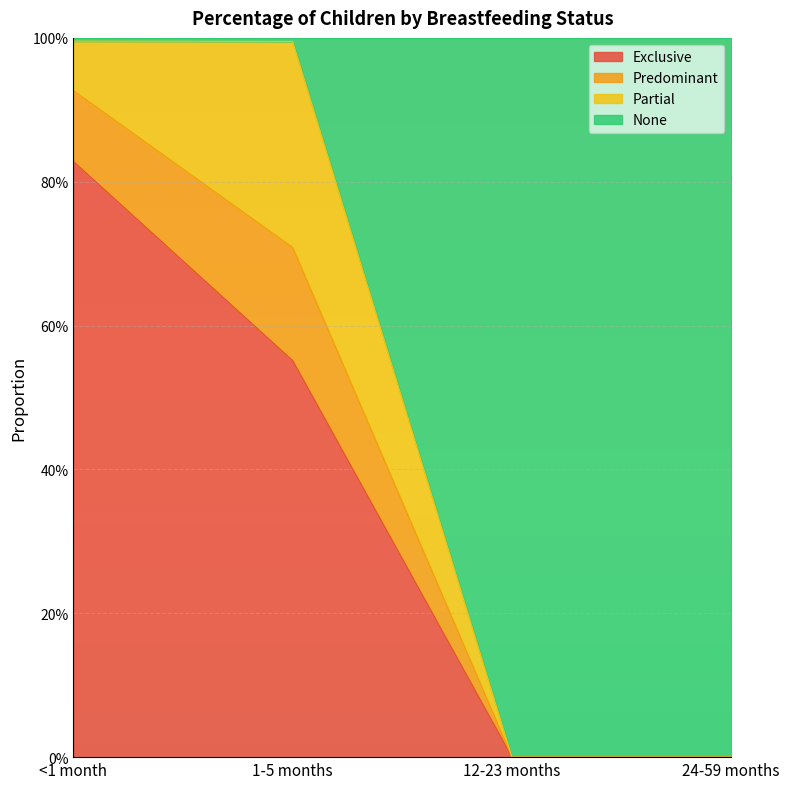

What are all the series names shown in the legend?

Exclusive, Predominant, Partial, None